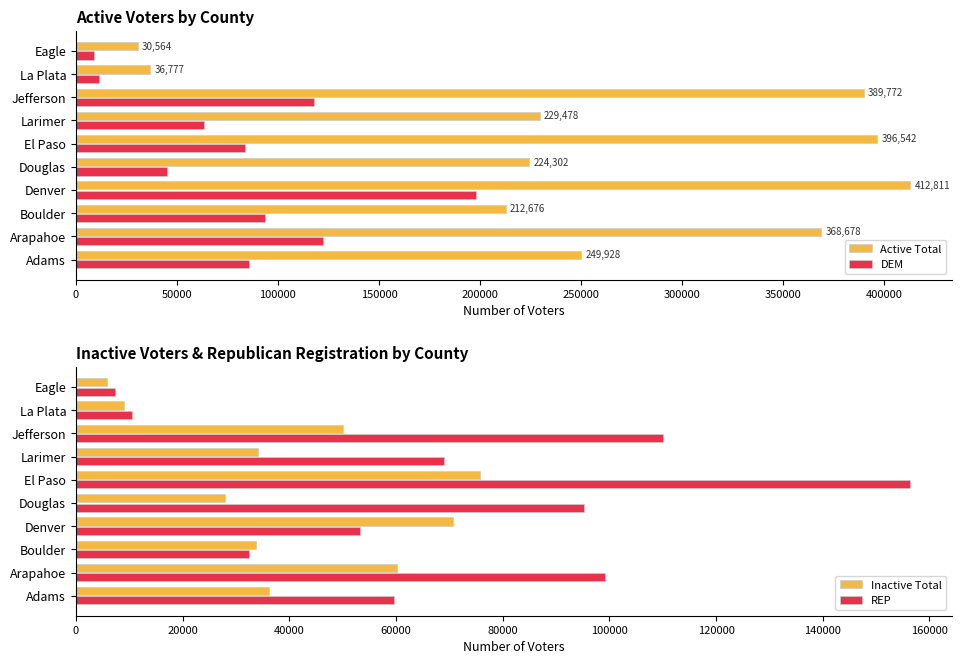

At how many categories does at least one series exceed 201818?

8